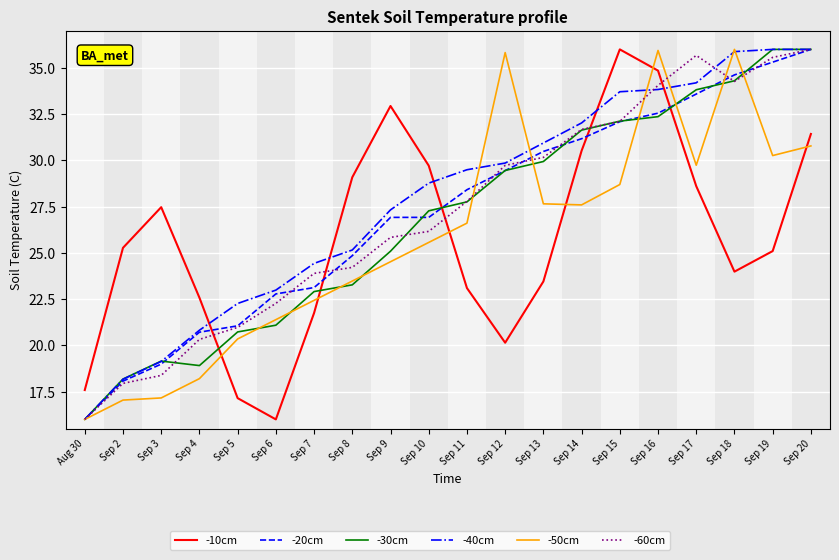

At which label is -10cm closest to 26?

Sep 2